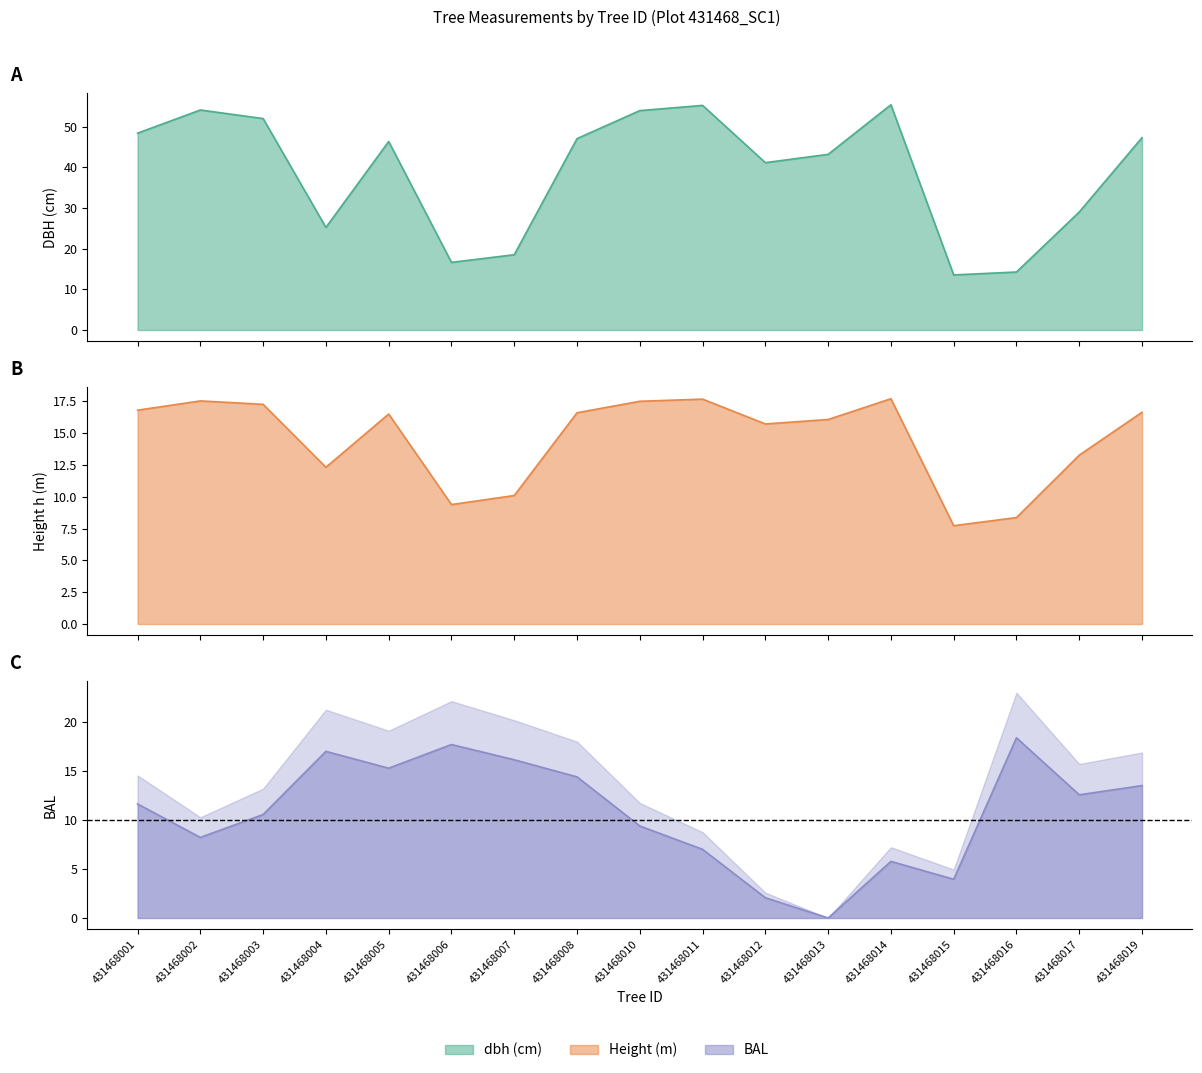

Which series changed the most between 431468003 and 431468019?

dbh